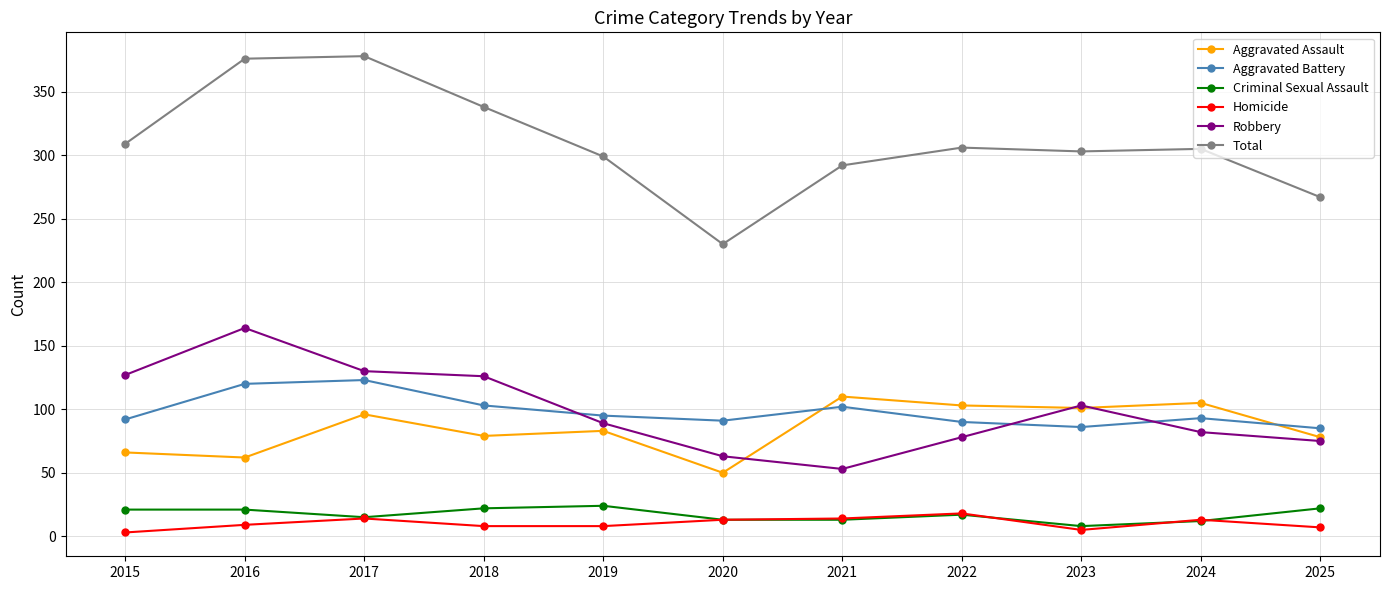

Which series has the widest spread of values?

Total